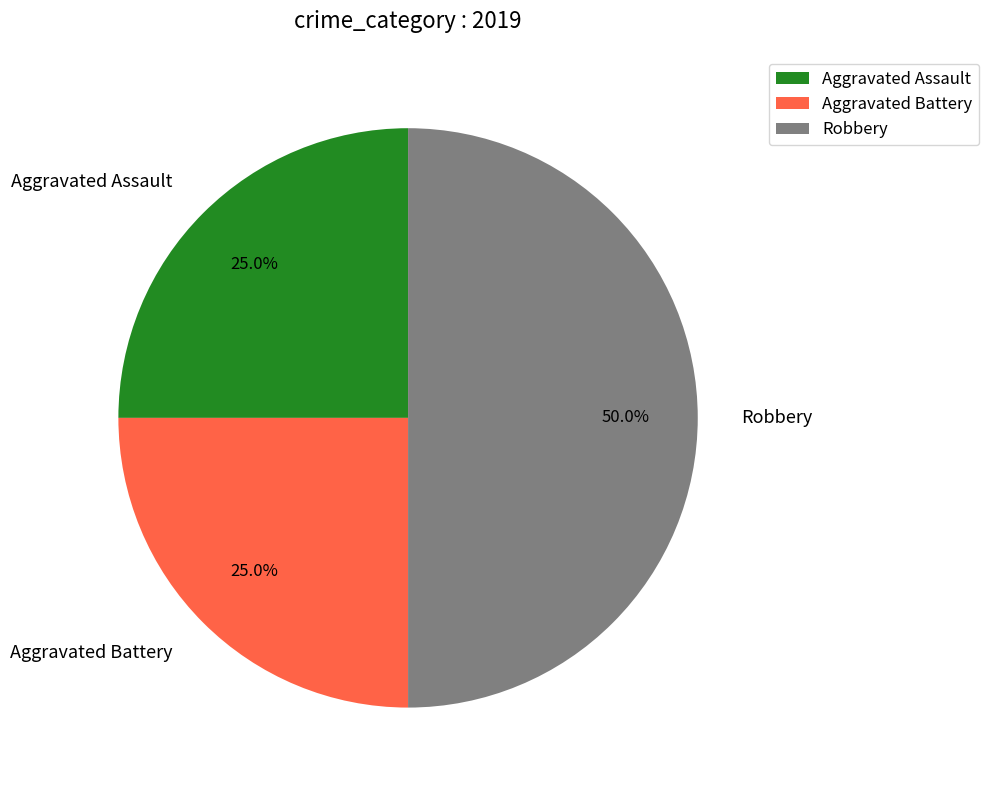

Is it true that Aggravated Assault is 25% of the pie?

True